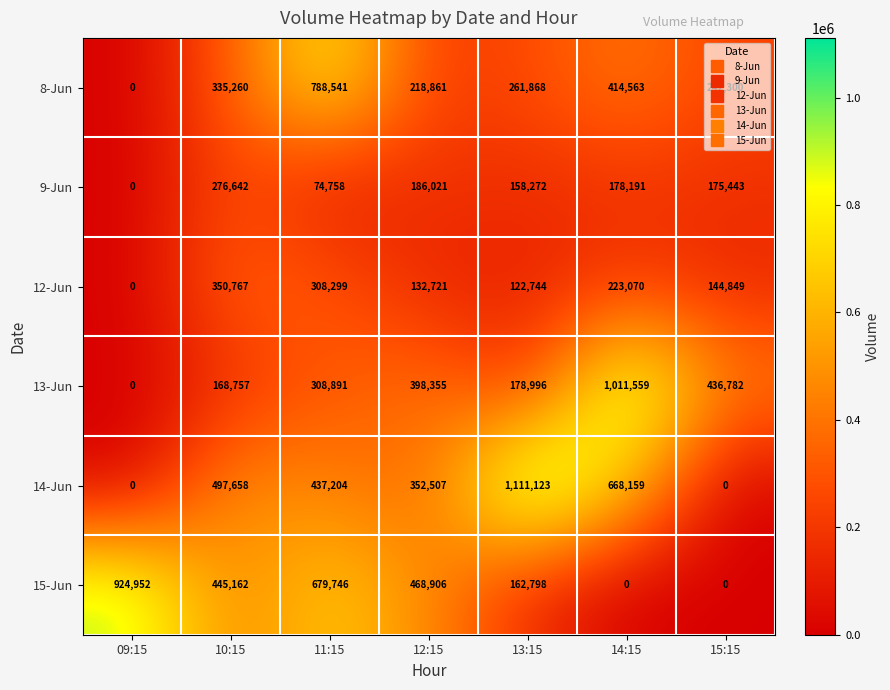

Which series changed the most between 13:15 and 15:15?

14-Jun